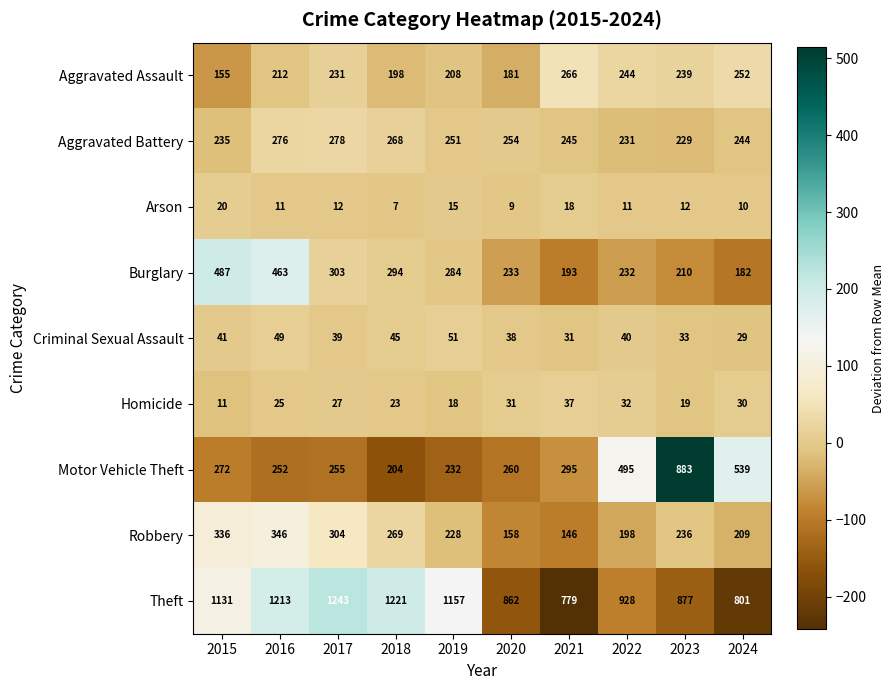

What is the sum of the Motor Vehicle Theft values at 2020 and 2024?

799